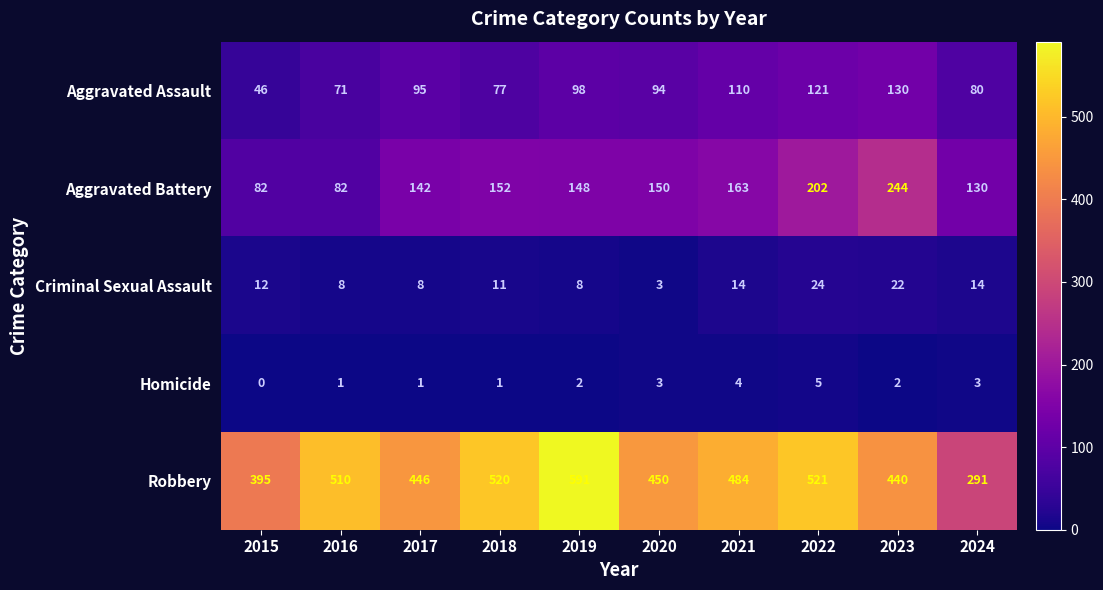

The value of Robbery at 2022 is 784. True or false?

False